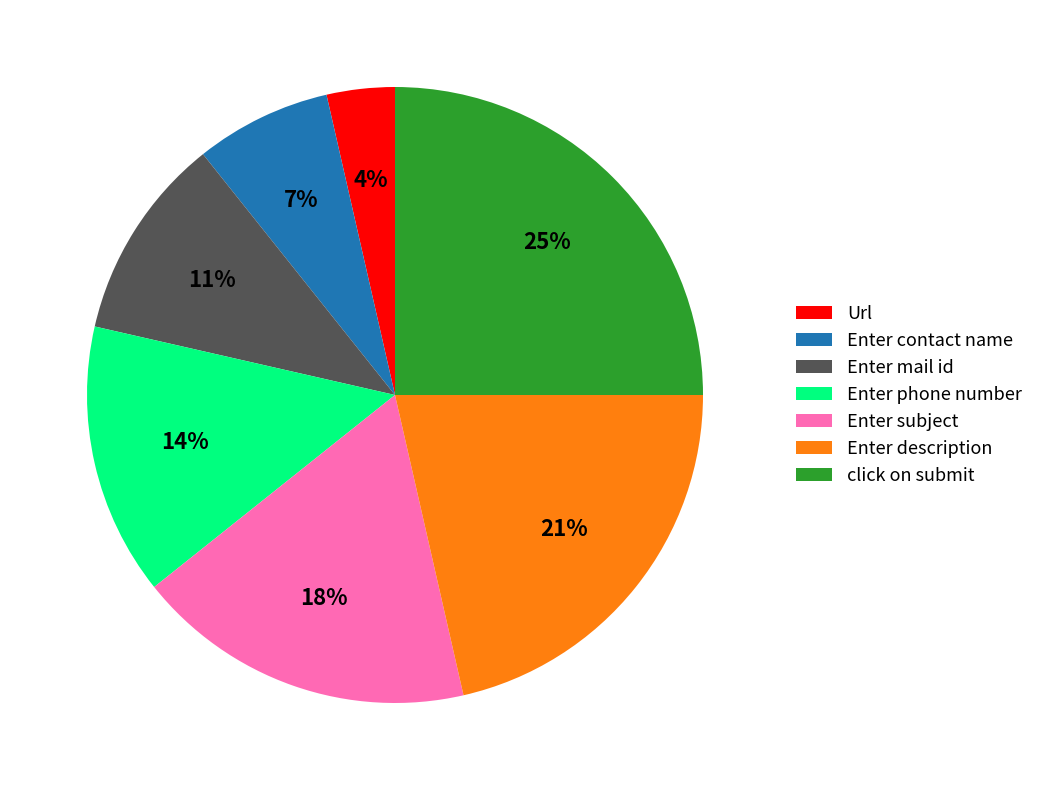

Is Enter mail id the majority of the pie?

No